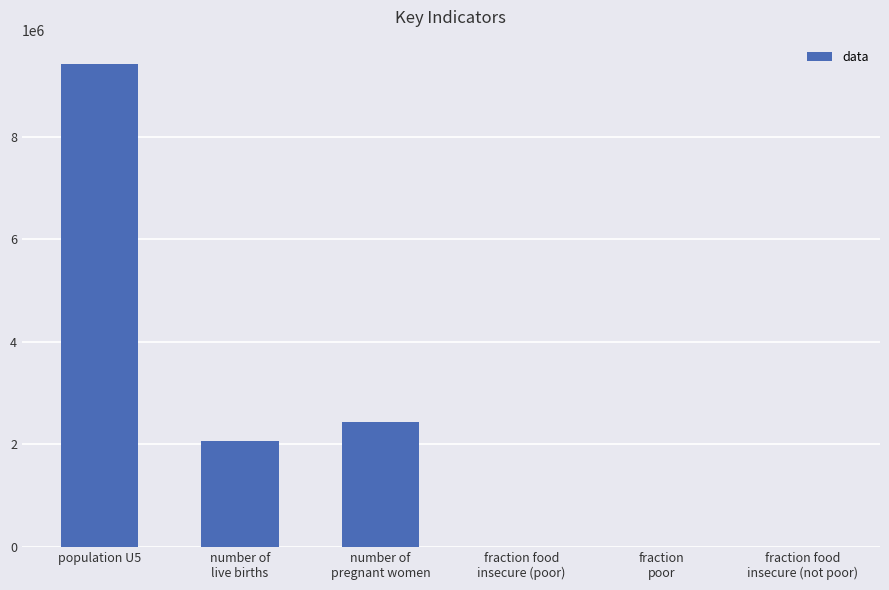

What is the greatest value displayed?

9419084.0